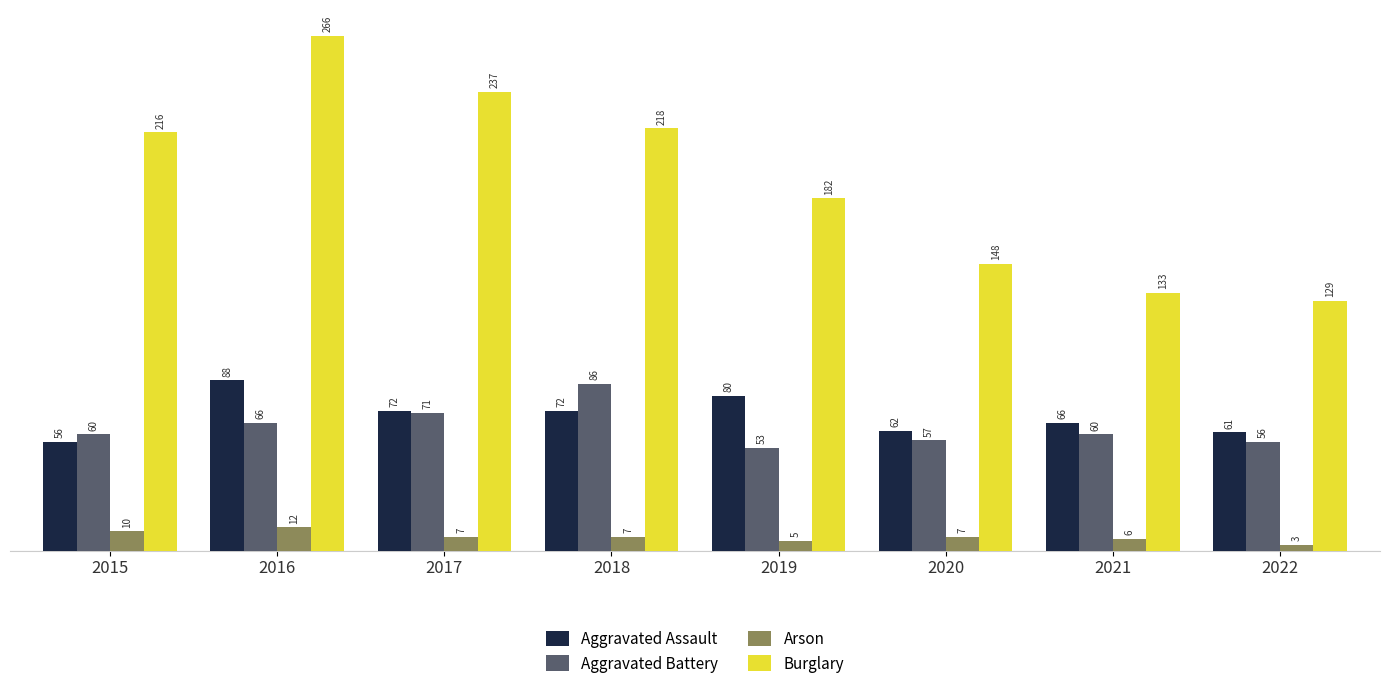

What is the average value of the Aggravated Assault series?

70